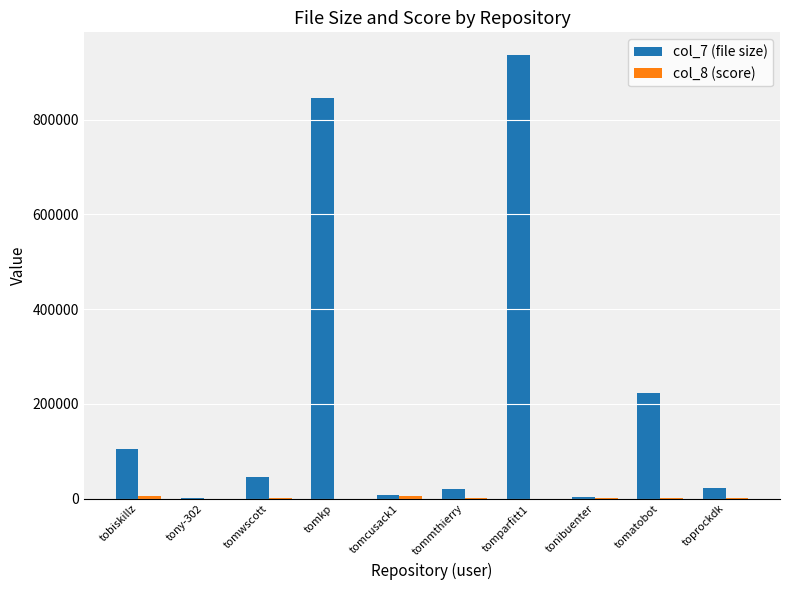

Which series has the largest total across all categories?

col_7 (file size)